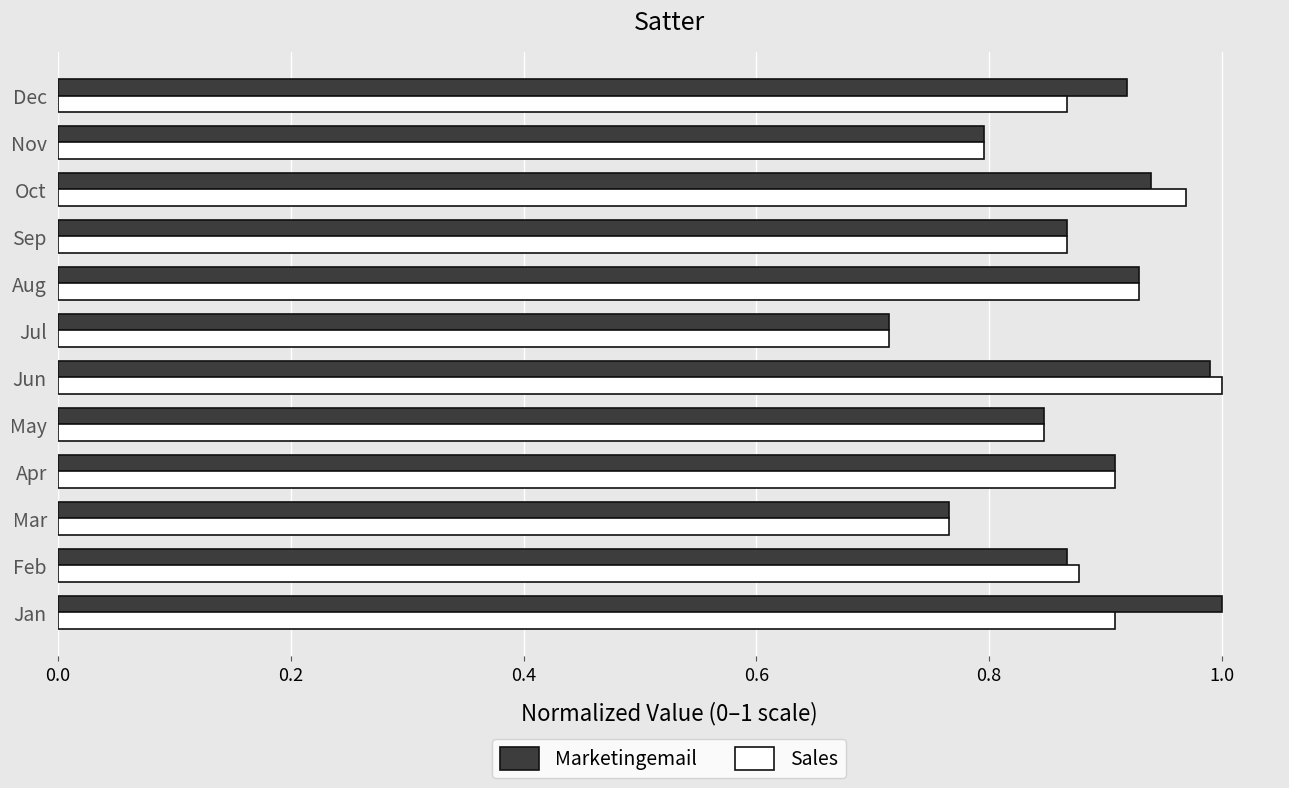

At which category is the sum across all series the highest?

Jun